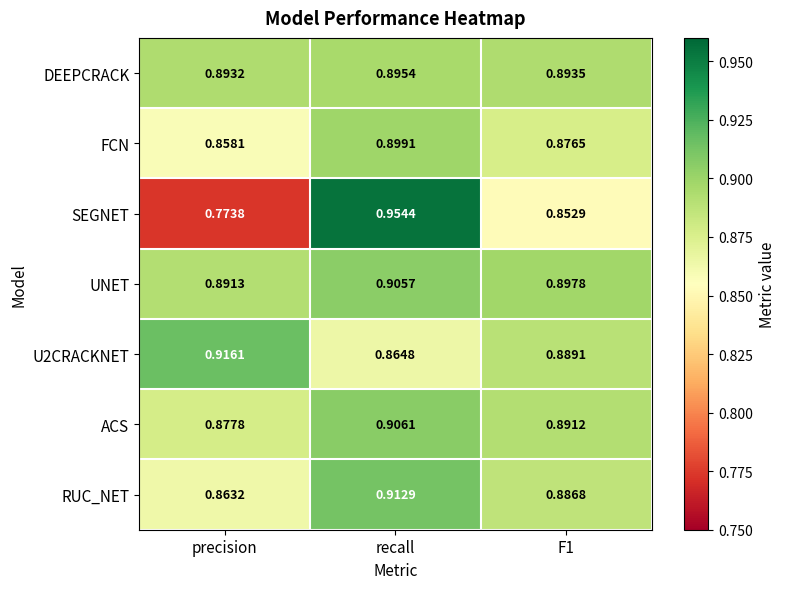

At which label does U2CRACKNET reach its minimum?

recall